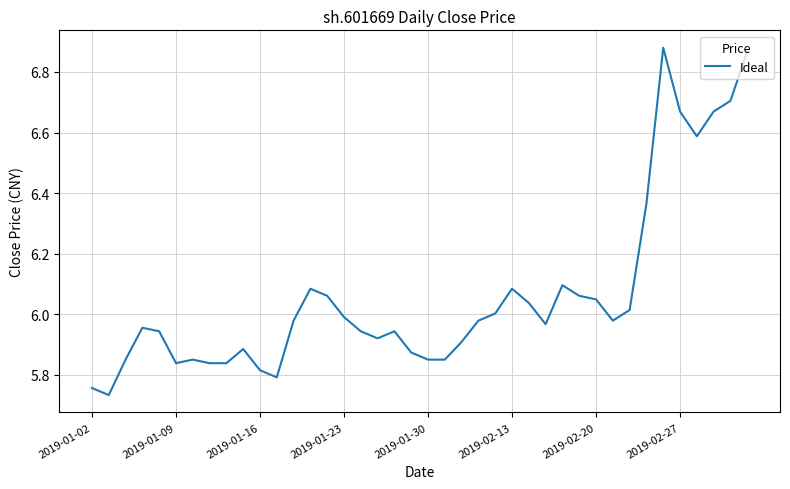

What is the difference between the maximum and minimum values?

1.1